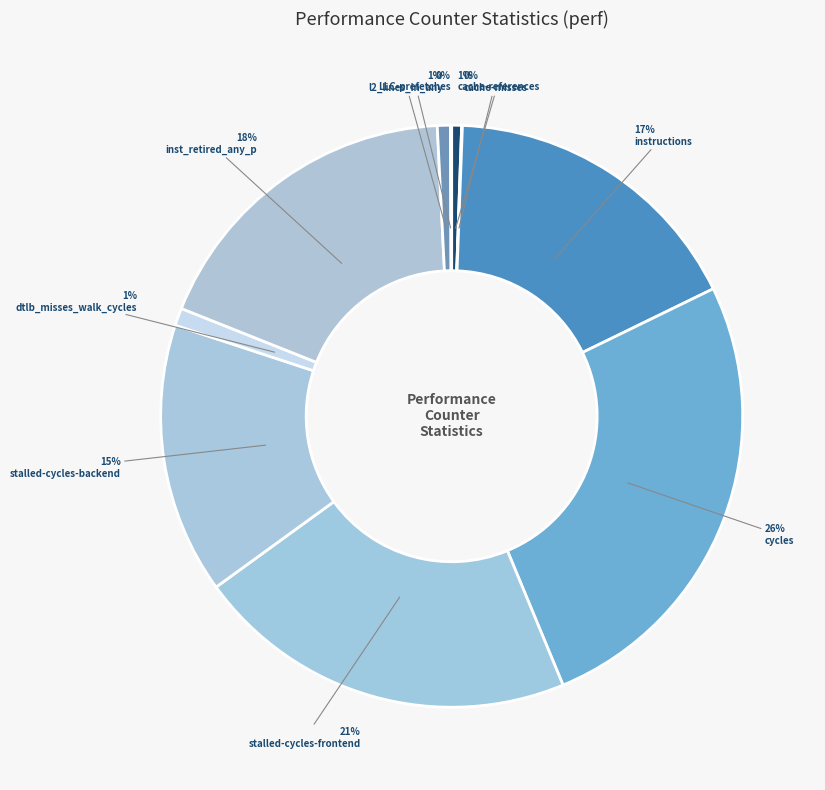

Count the number of slices in the pie.

10